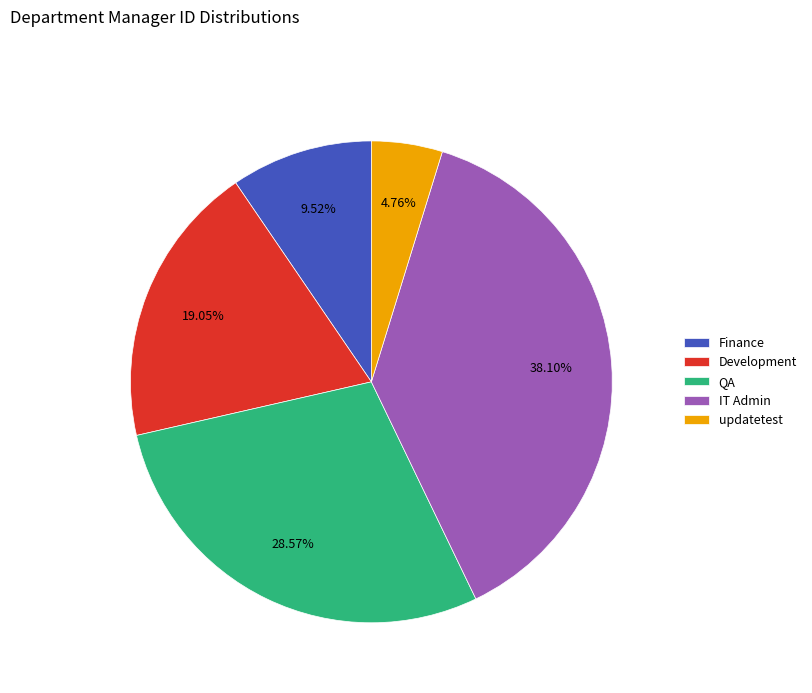

Is updatetest the majority of the pie?

No